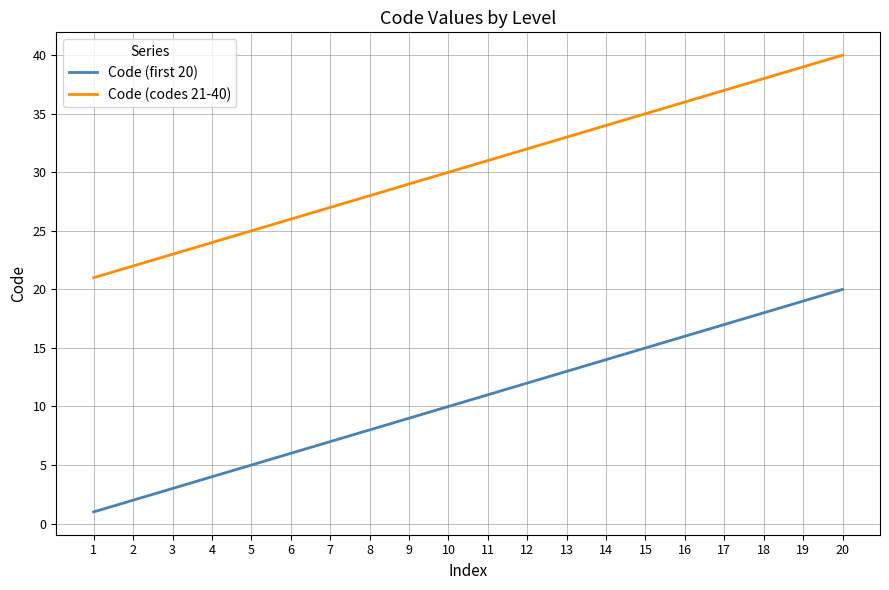

What is the total value across all series at 1?

22